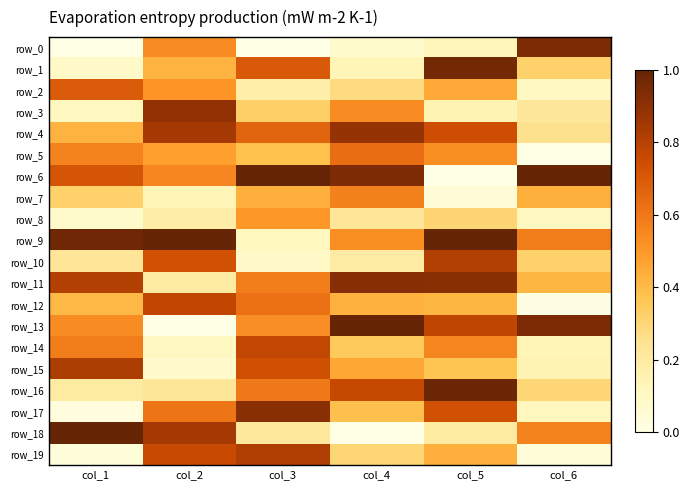

The value of row_6 at col_4 is 0.2. True or false?

False